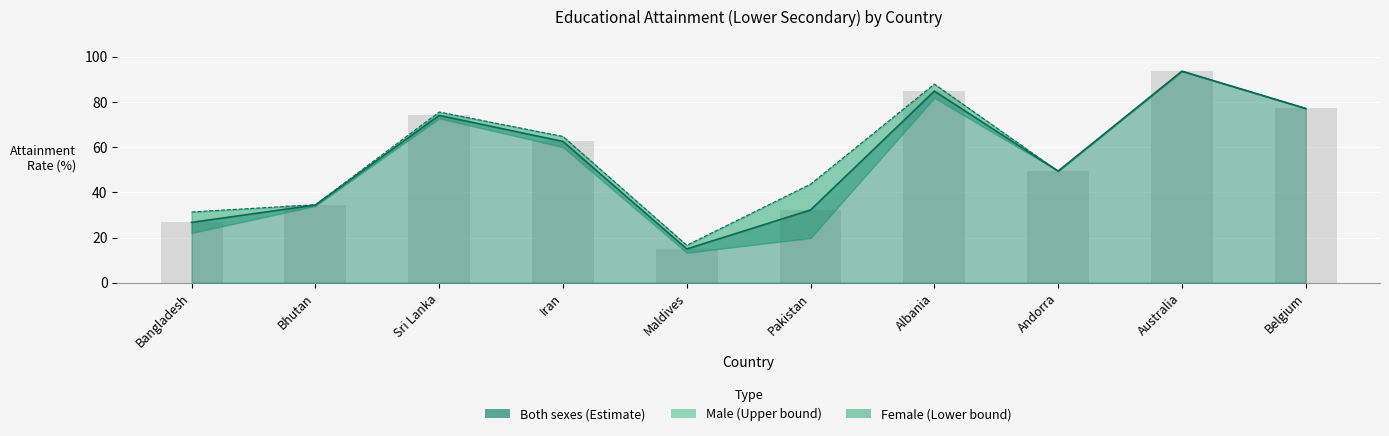

At which label does Male reach its peak?

Australia